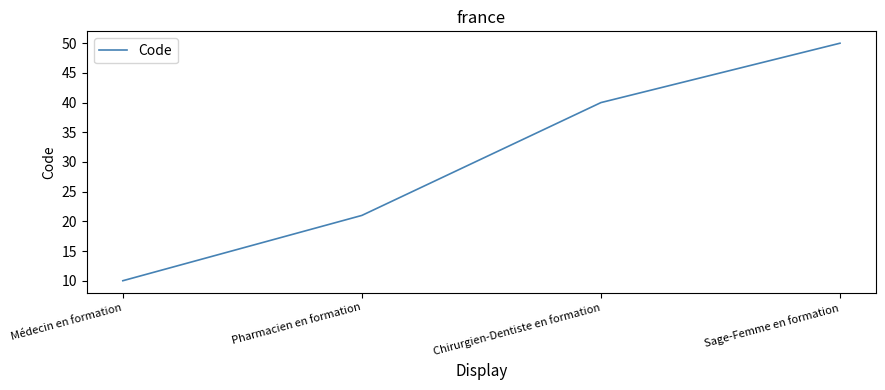

What is the approximate value at Médecin en formation, to the nearest 10?

10